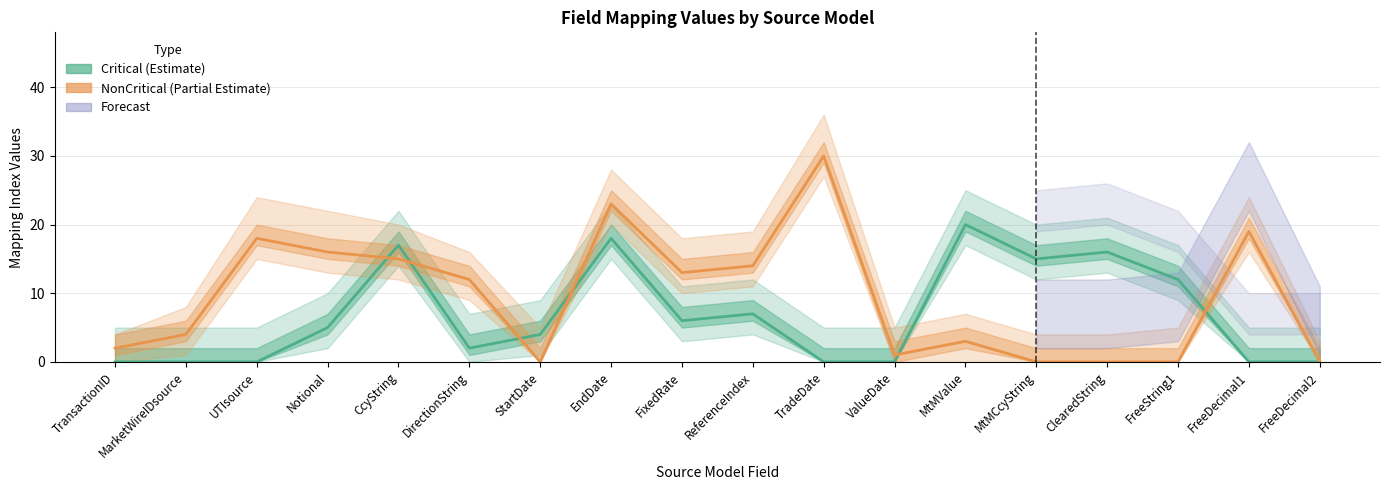

After their last crossing, which series has the higher values: NonCritical (Partial Estimate) or Critical (Estimate)?

NonCritical (Partial Estimate)